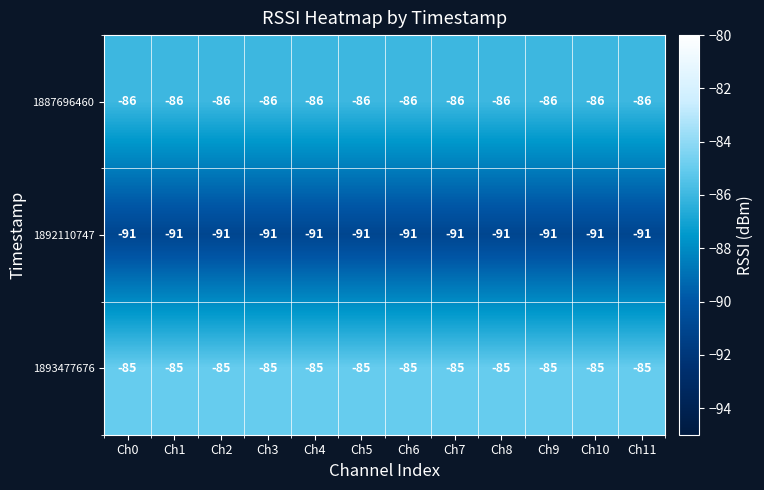

Count the number of categories in the chart.

12